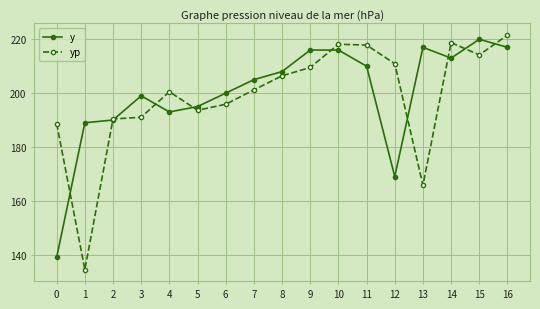

Is the value of y at 16 greater than the value of yp at 8?

Yes